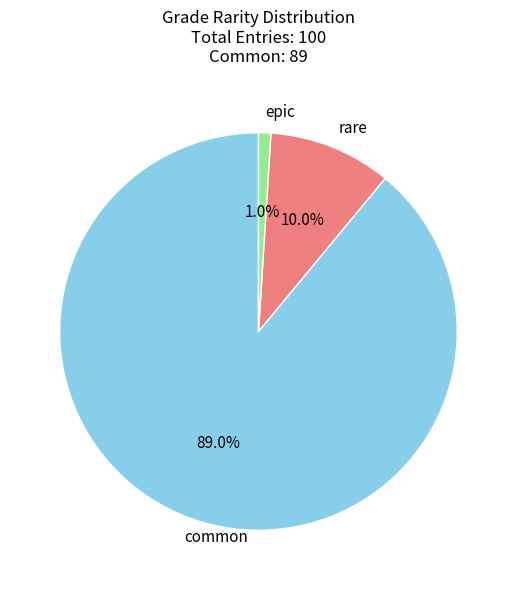

To the nearest percent, what is the average slice percentage?

33%